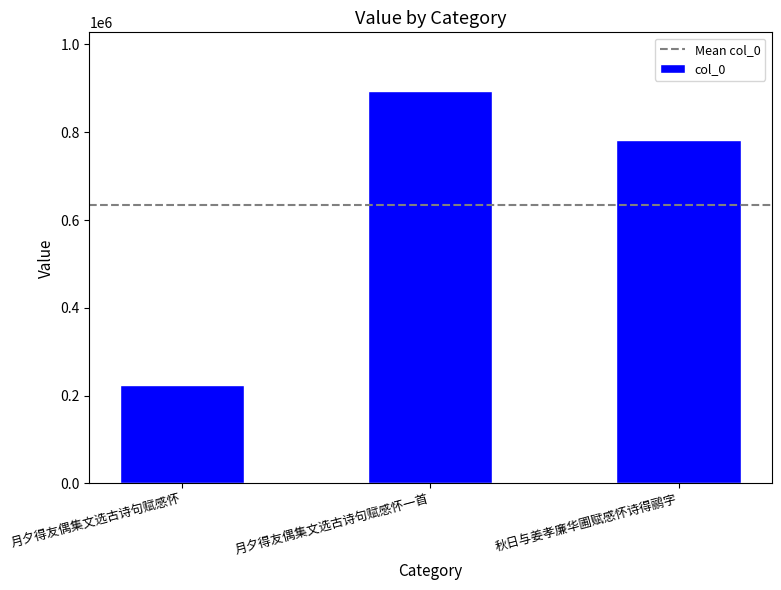

How many data points are less than 783116?

1